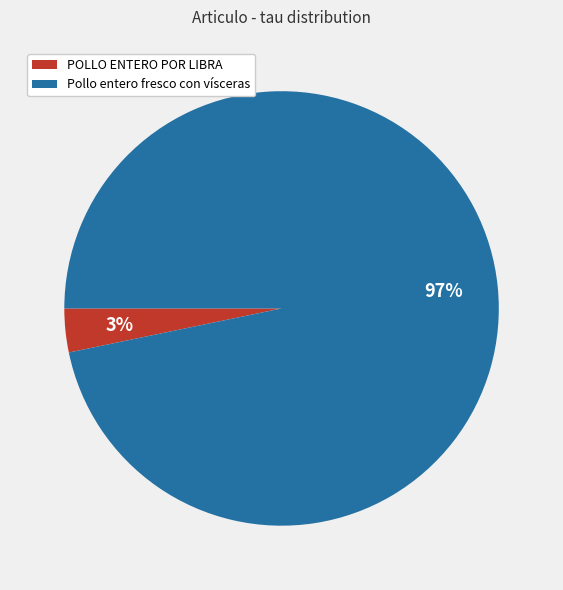

Rank the categories by value from lowest to highest.

POLLO ENTERO POR LIBRA, Pollo entero fresco con vísceras